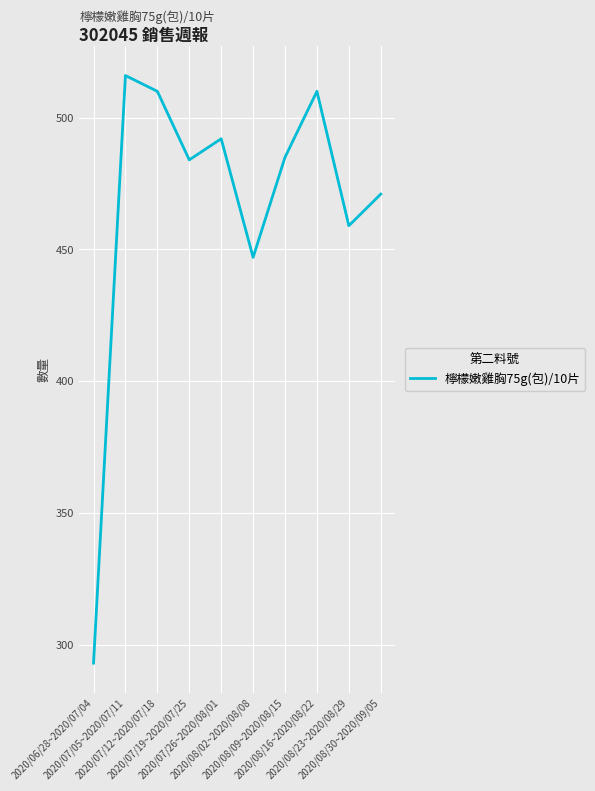

The chart shows a value of 246 at 2020/08/16~2020/08/22. True or false?

False